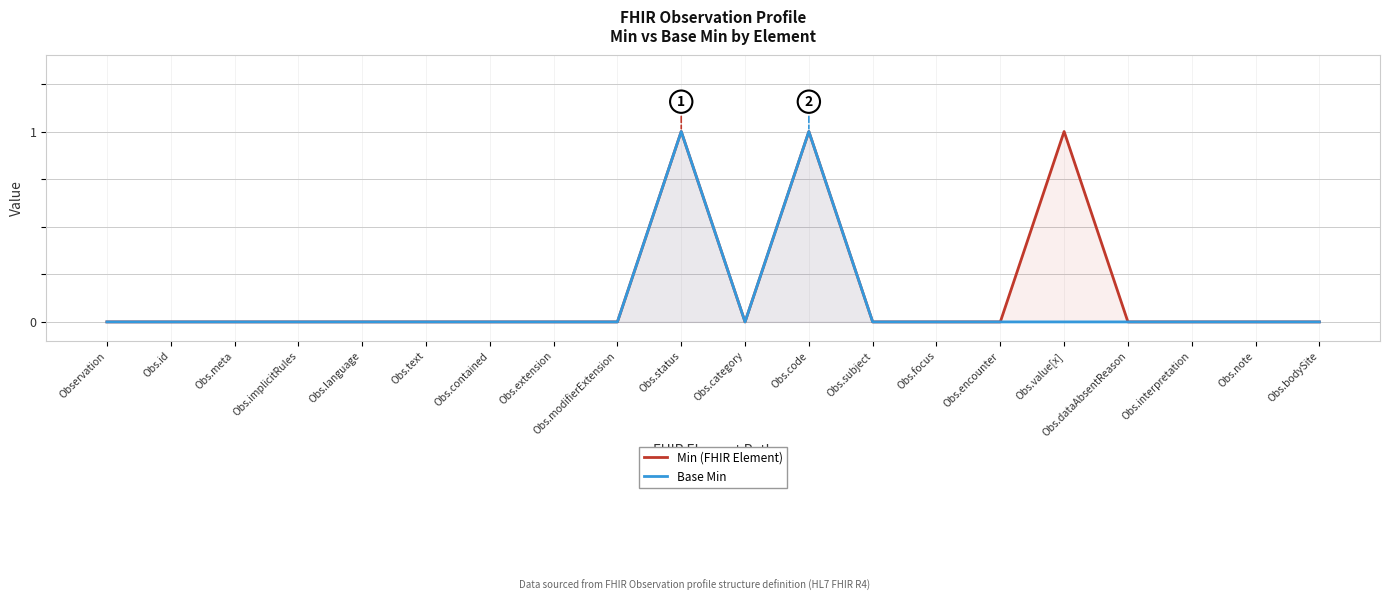

At which category does the chart reach its minimum across all series?

Observation